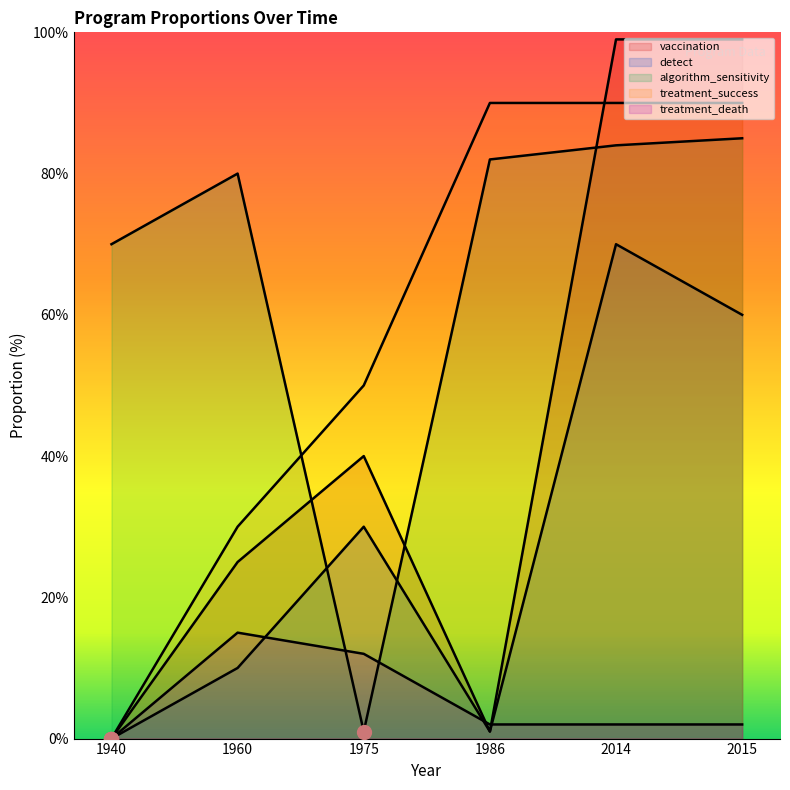

The value of program_prop_vaccination at 1975 is 59. True or false?

False